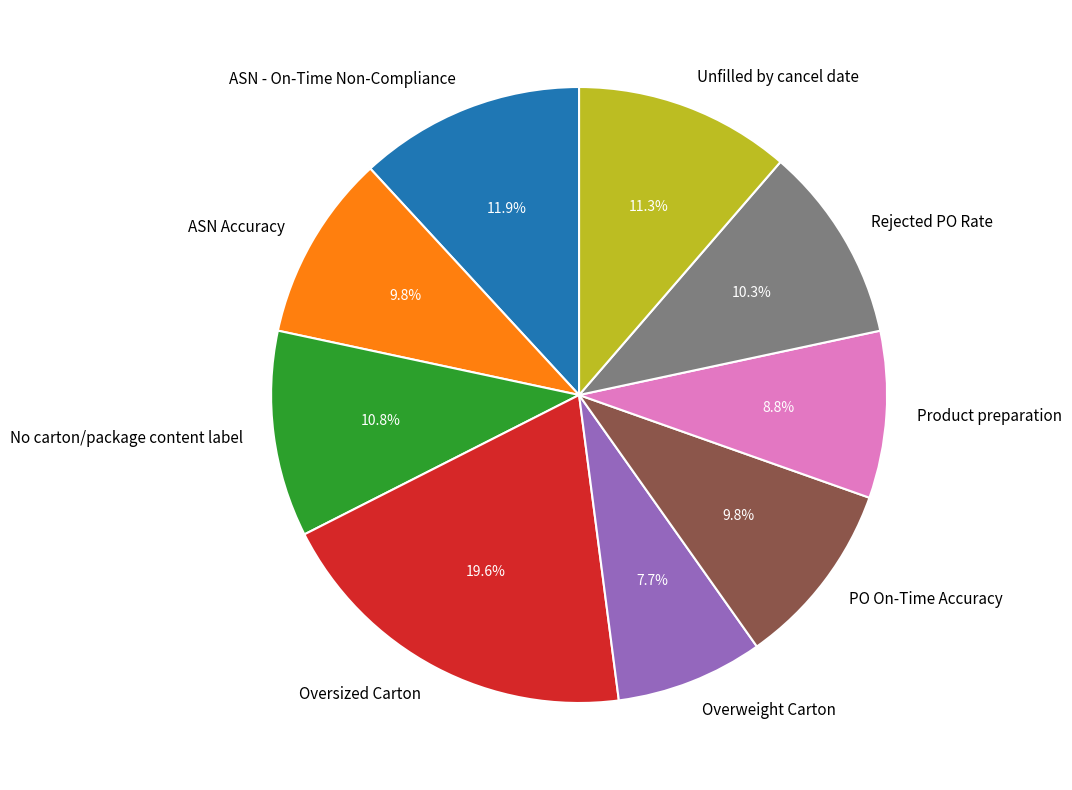

What percentage is NOT represented by Overweight Carton?

92.3%